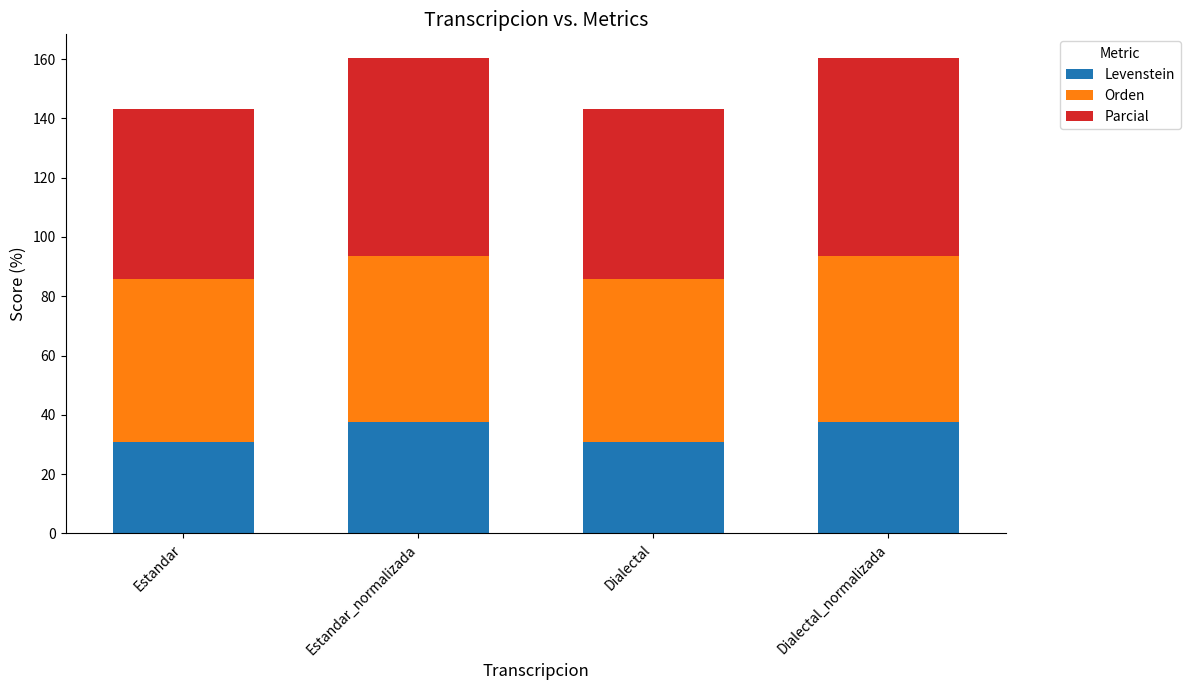

Reading left to right, what are the values for Levenstein?

Estandar=30.8	Estandar_normalizada=37.5	Dialectal=30.8	Dialectal_normalizada=37.5